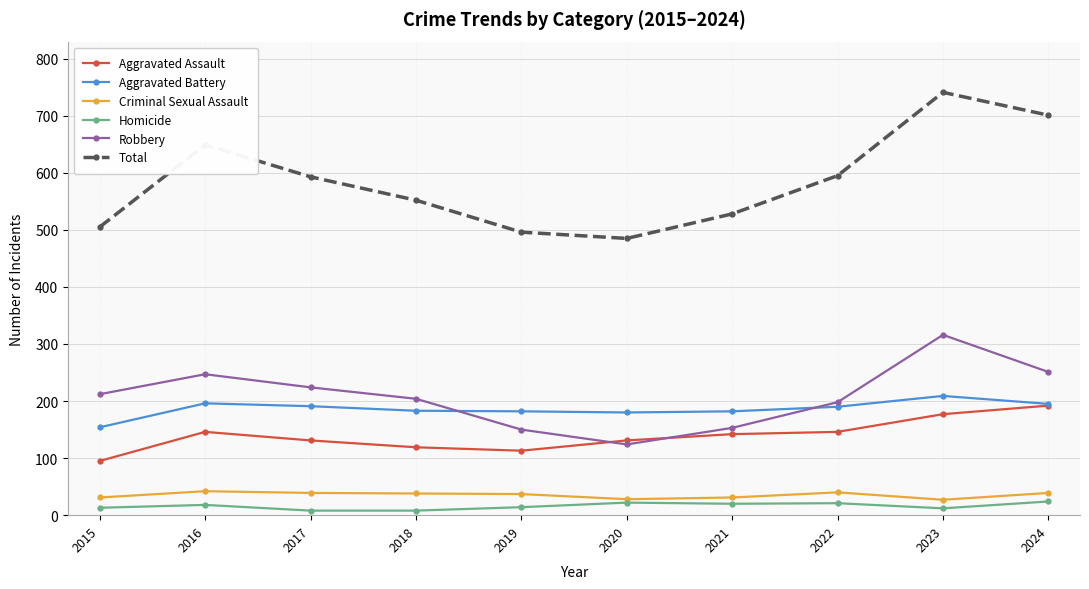

Does the chart have visible grid lines?

Yes